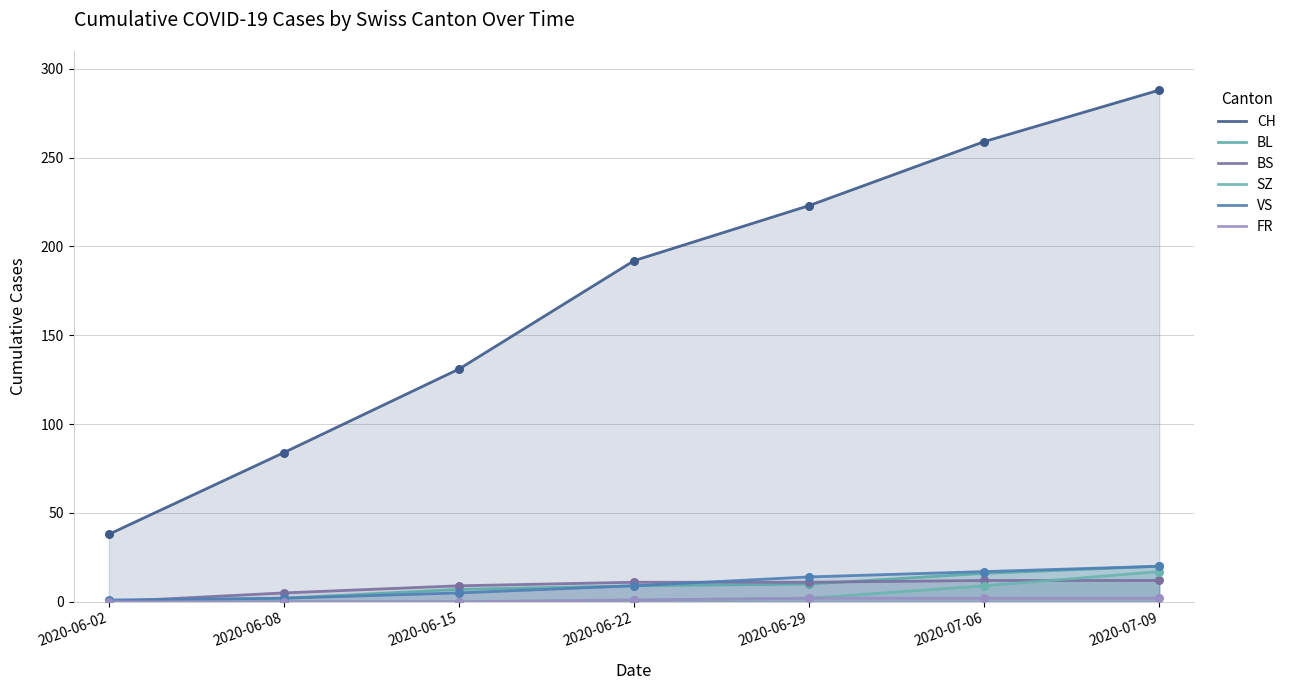

Which series reaches the maximum Y coordinate?

CH